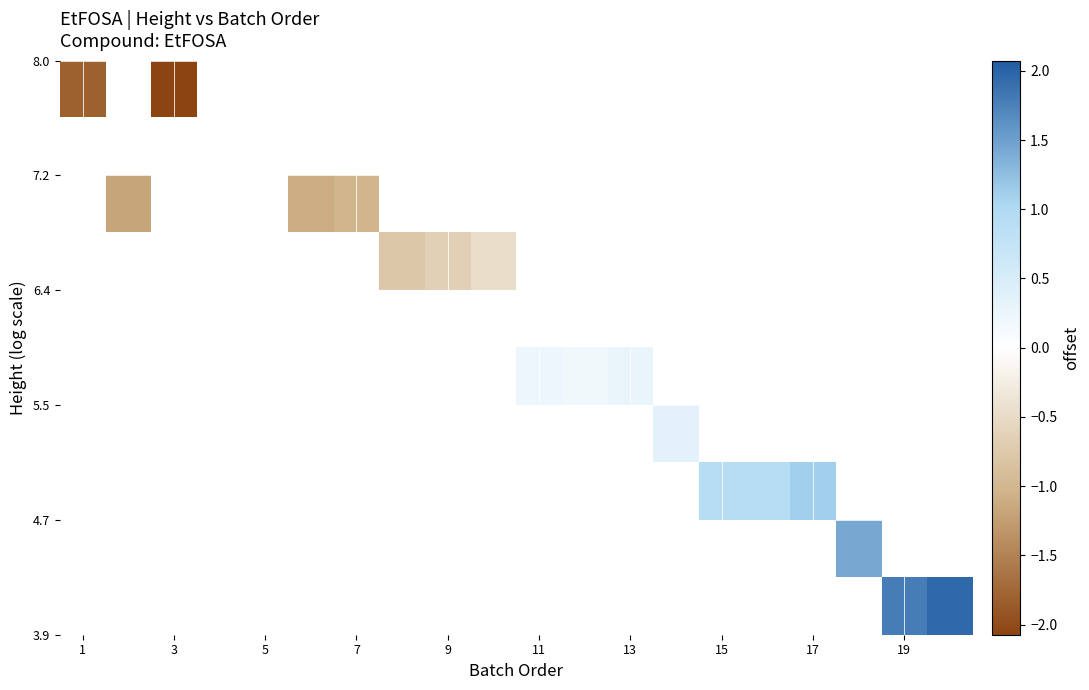

At how many categories does at least one series exceed 1?

4